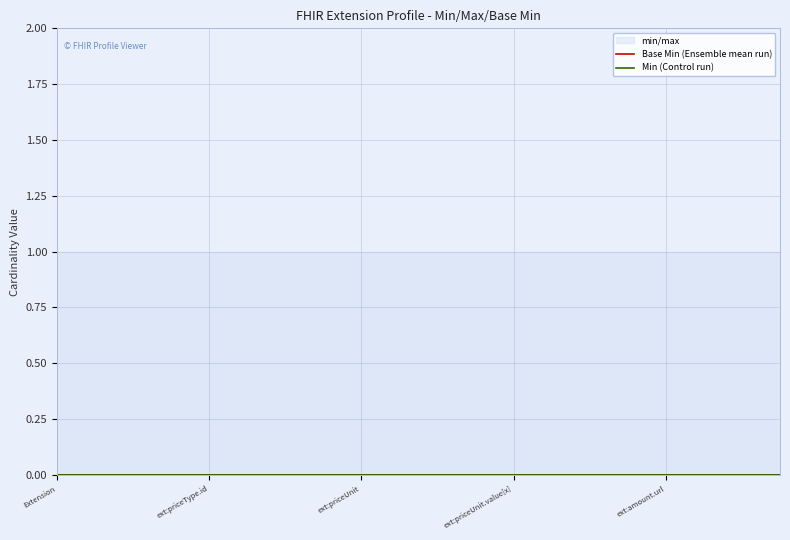

Reading left to right, extract all data points from this chart.

Max: Extension=1	Extension.id=1	Extension.extension=1	Extension.extension:priceType=1	Extension.extension:priceType.id=1	Extension.extension:priceType.extension=1	Extension.extension:priceType.url=1	Extension.extension:priceType.value[x]=1	Extension.extension:priceUnit=1	Extension.extension:priceUnit.id=1	Extension.extension:priceUnit.extension=1	Extension.extension:priceUnit.url=1	Extension.extension:priceUnit.value[x]=1	Extension.extension:amount=1	Extension.extension:amount.id=1	Extension.extension:amount.extension=1	Extension.extension:amount.url=1	Extension.extension:amount.value[x]=1	Extension.extension:startDate=1	Extension.extension:startDate.id=1
Base Min: Extension=0	Extension.id=0	Extension.extension=0	Extension.extension:priceType=0	Extension.extension:priceType.id=0	Extension.extension:priceType.extension=0	Extension.extension:priceType.url=0	Extension.extension:priceType.value[x]=0	Extension.extension:priceUnit=0	Extension.extension:priceUnit.id=0	Extension.extension:priceUnit.extension=0	Extension.extension:priceUnit.url=0	Extension.extension:priceUnit.value[x]=0	Extension.extension:amount=0	Extension.extension:amount.id=0	Extension.extension:amount.extension=0	Extension.extension:amount.url=0	Extension.extension:amount.value[x]=0	Extension.extension:startDate=0	Extension.extension:startDate.id=0
Min: Extension=0	Extension.id=0	Extension.extension=0	Extension.extension:priceType=0	Extension.extension:priceType.id=0	Extension.extension:priceType.extension=0	Extension.extension:priceType.url=0	Extension.extension:priceType.value[x]=0	Extension.extension:priceUnit=0	Extension.extension:priceUnit.id=0	Extension.extension:priceUnit.extension=0	Extension.extension:priceUnit.url=0	Extension.extension:priceUnit.value[x]=0	Extension.extension:amount=0	Extension.extension:amount.id=0	Extension.extension:amount.extension=0	Extension.extension:amount.url=0	Extension.extension:amount.value[x]=0	Extension.extension:startDate=0	Extension.extension:startDate.id=0